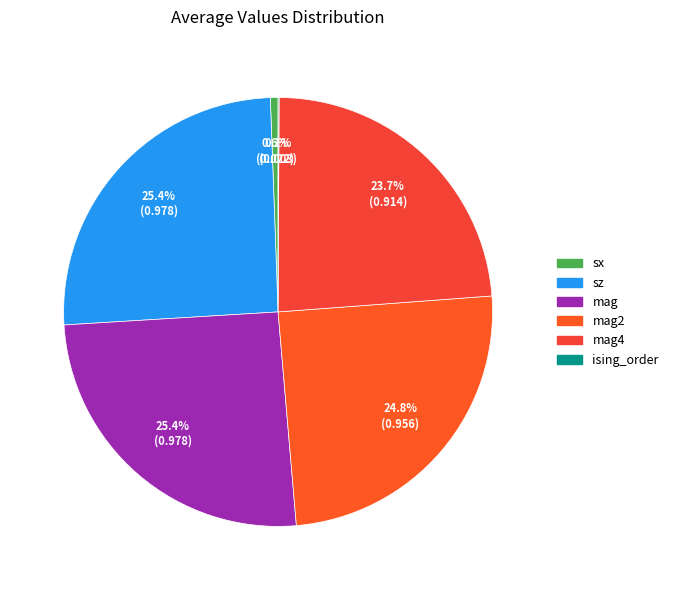

To the nearest percent, what is the difference between the largest and smallest slice percentages?

25%